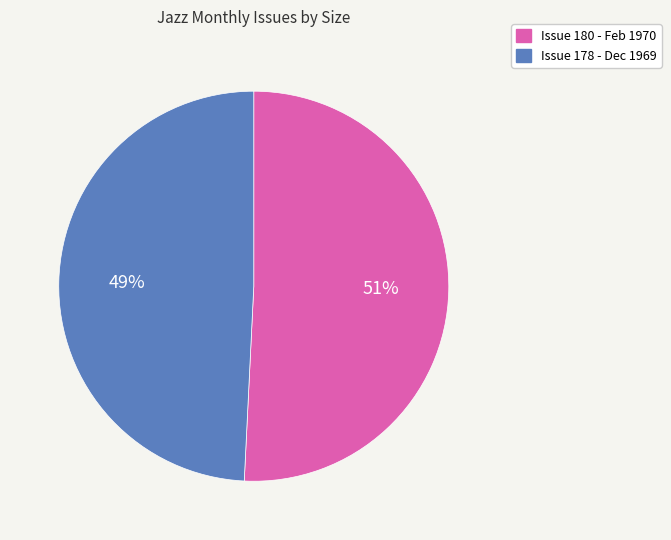

Between Issue 180 - Feb 1970 and Issue 178 - Dec 1969, which is larger?

Issue 180 - Feb 1970